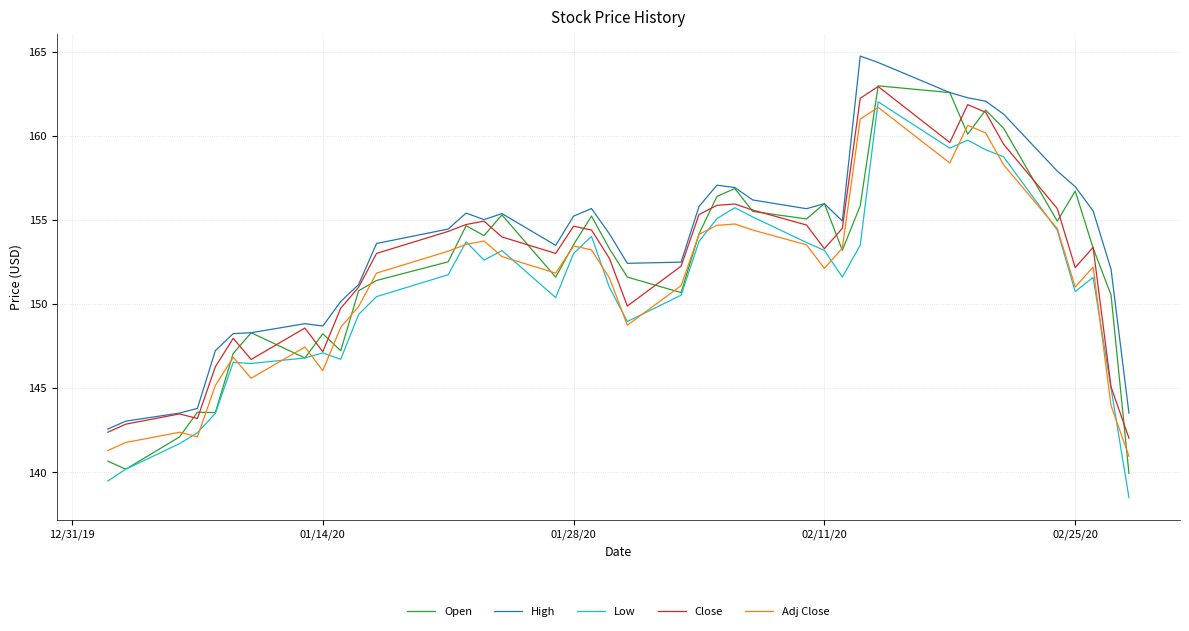

What is the minimum value shown in the chart?

138.5